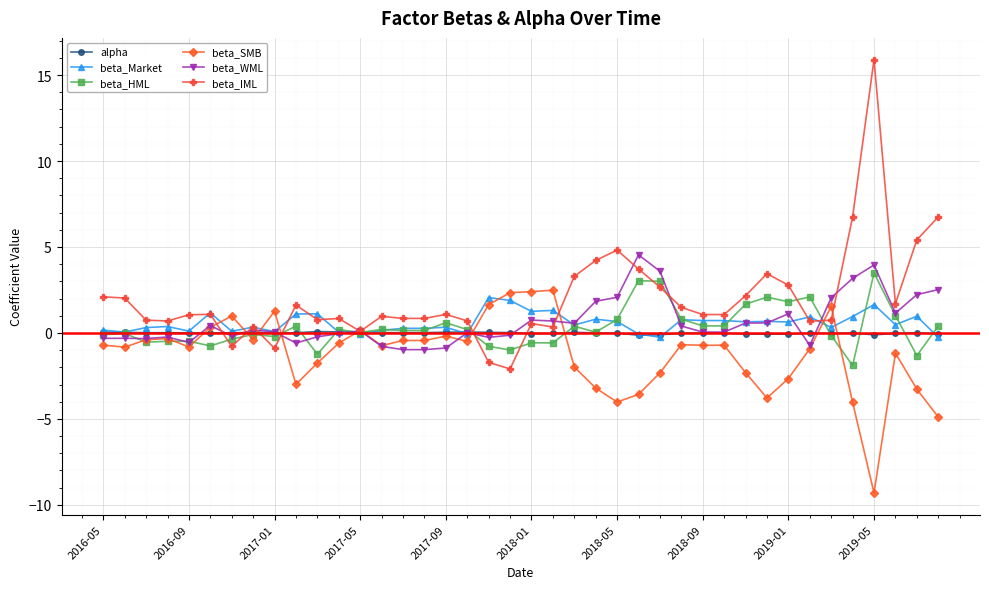

What is the greatest value displayed?

15.9